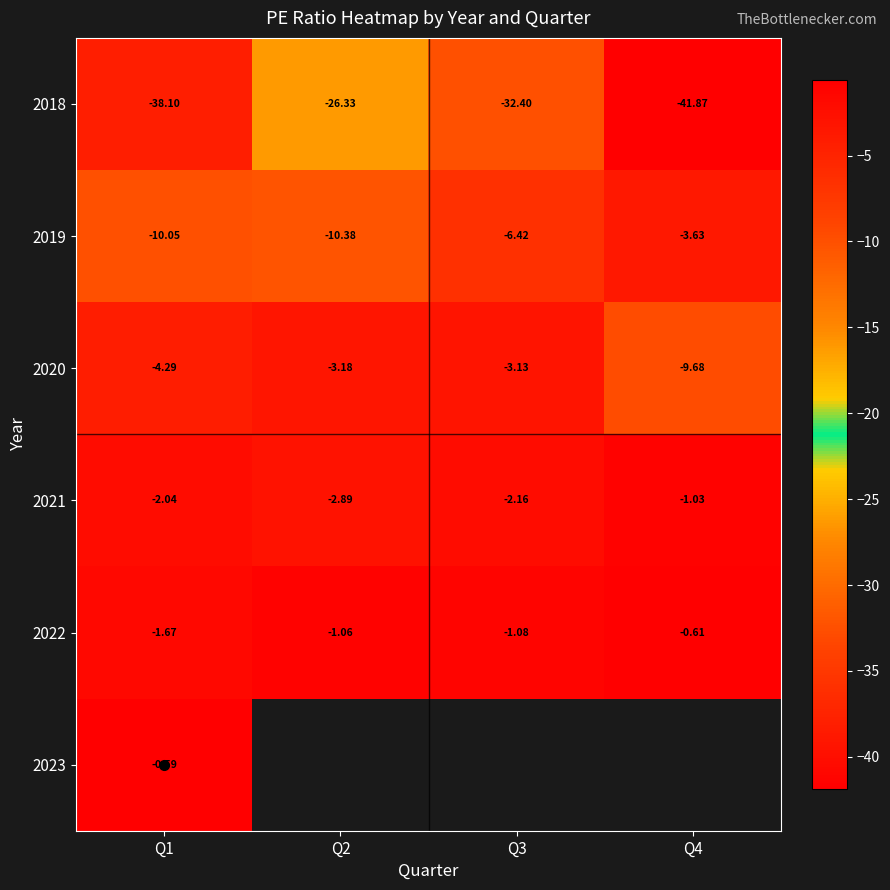

Count the number of data series in this chart.

6